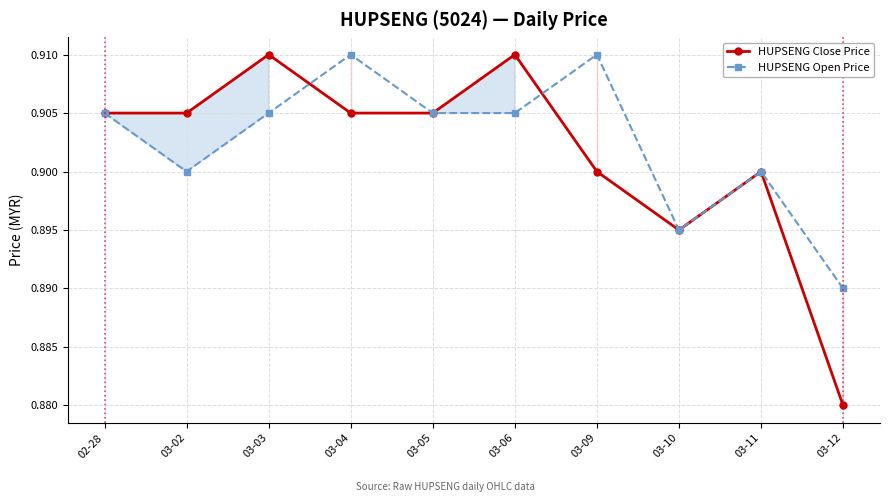

What is the highest value of the HUPSENG Close Price series?

0.9